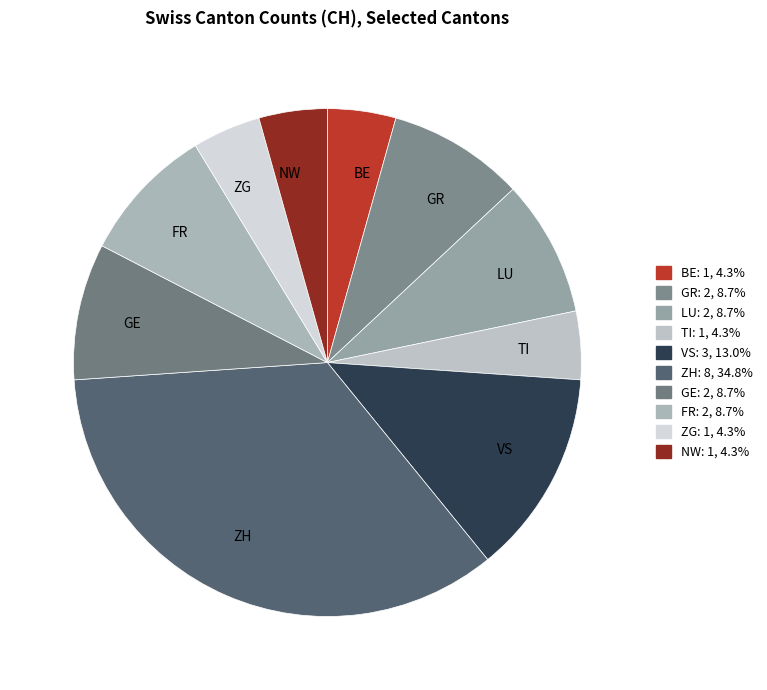

Which category has the biggest portion of the pie?

ZH